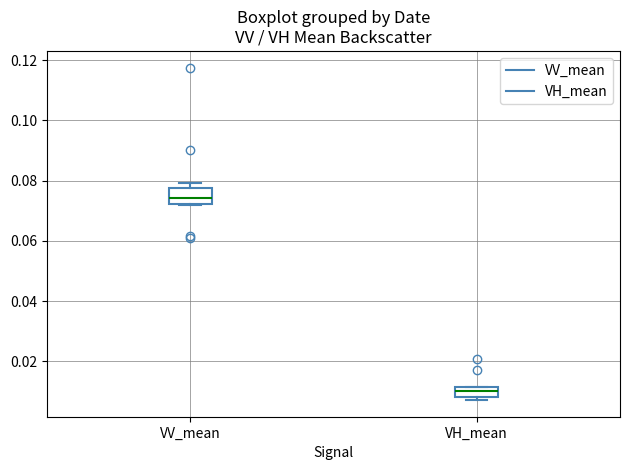

Which box is the tallest, from its lower edge to its upper edge?

VV_mean